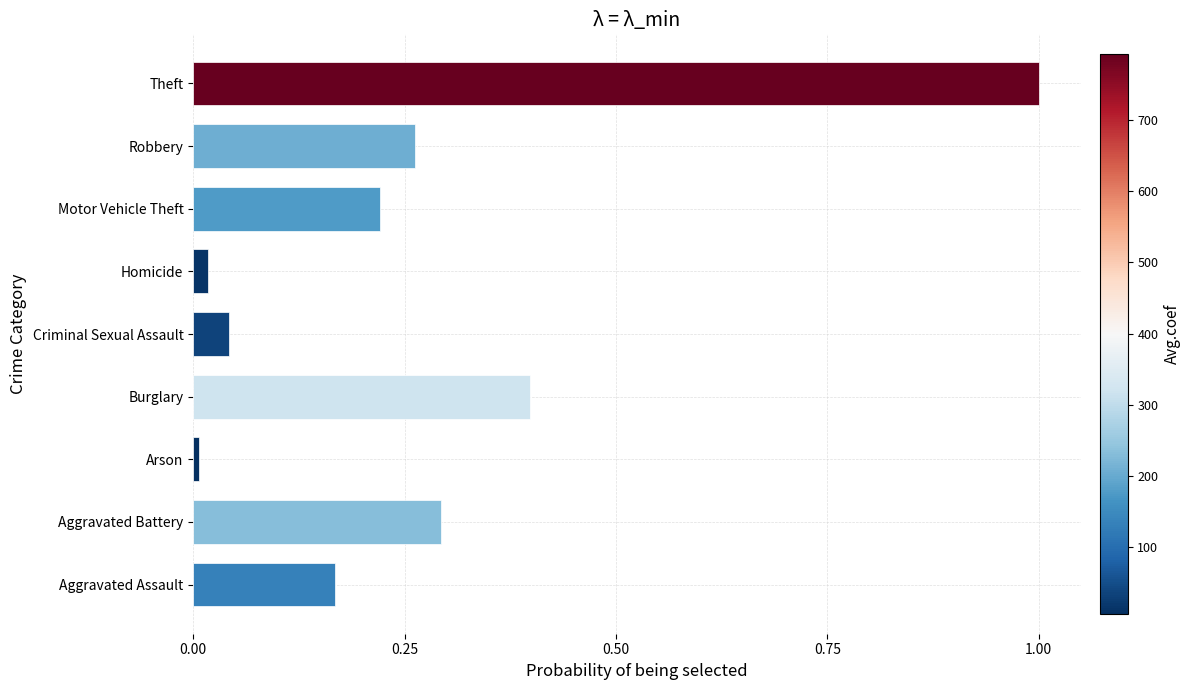

How many bars are there in total?

9